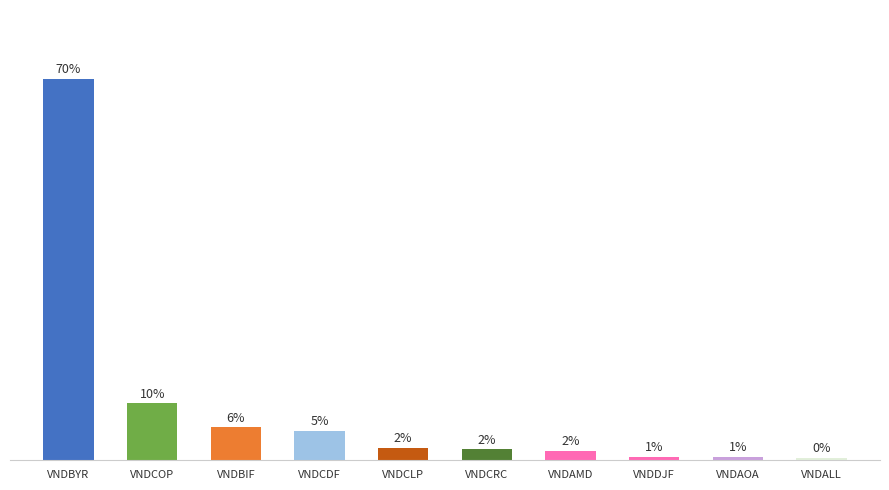

Rank the categories by value from lowest to highest.

VNDALL, VNDAOA, VNDDJF, VNDAMD, VNDCRC, VNDCLP, VNDCDF, VNDBIF, VNDCOP, VNDBYR